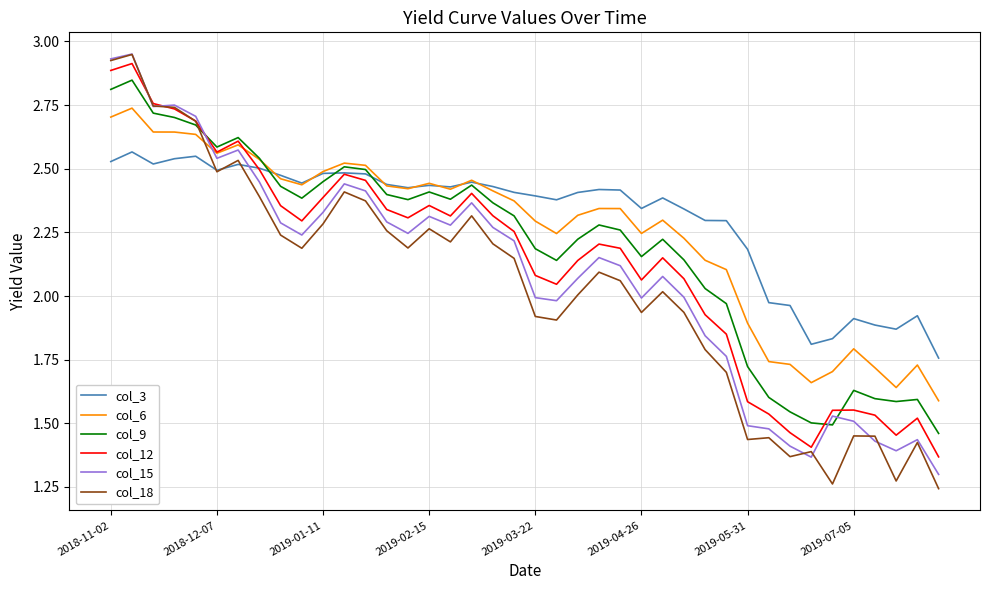

After their last crossing, which series has the higher values: col_12 or col_9?

col_9